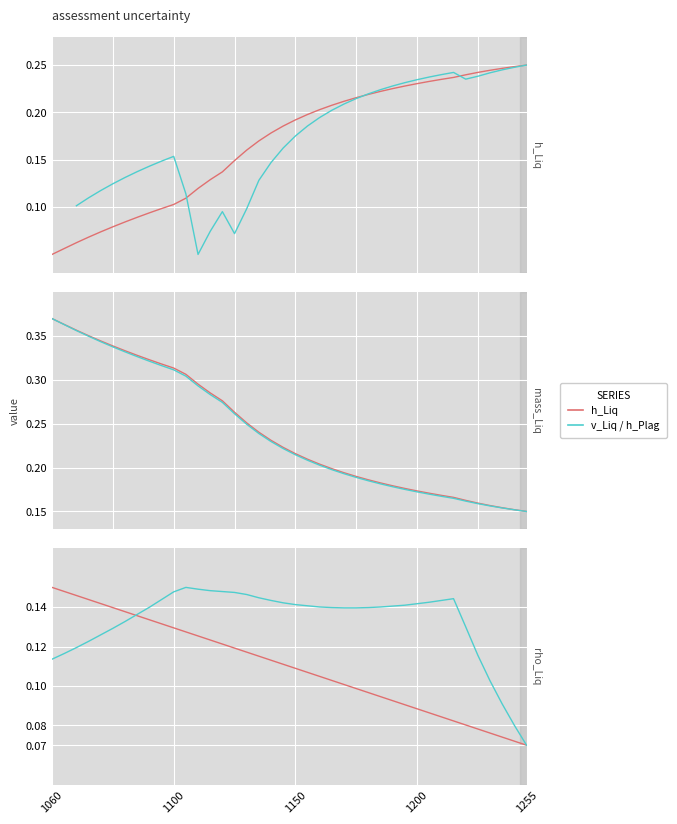

True or false: mass_Liq has a value of 0.2 at rho_Liq.

False